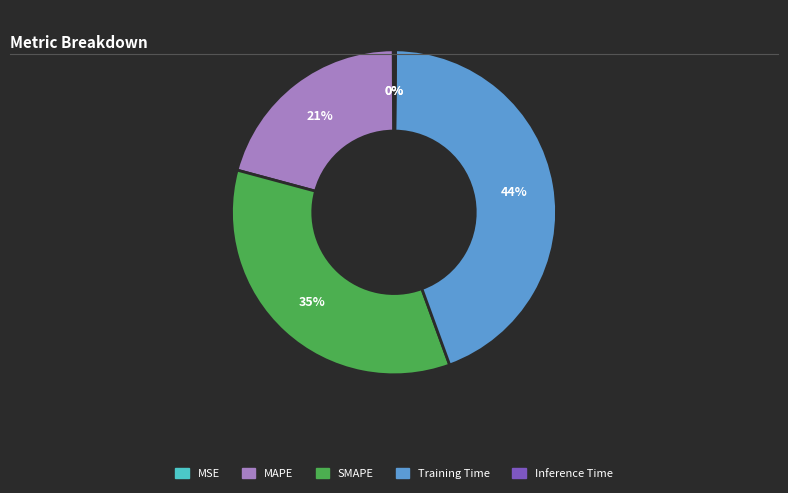

True or false: MAPE accounts for 35% of the total.

False